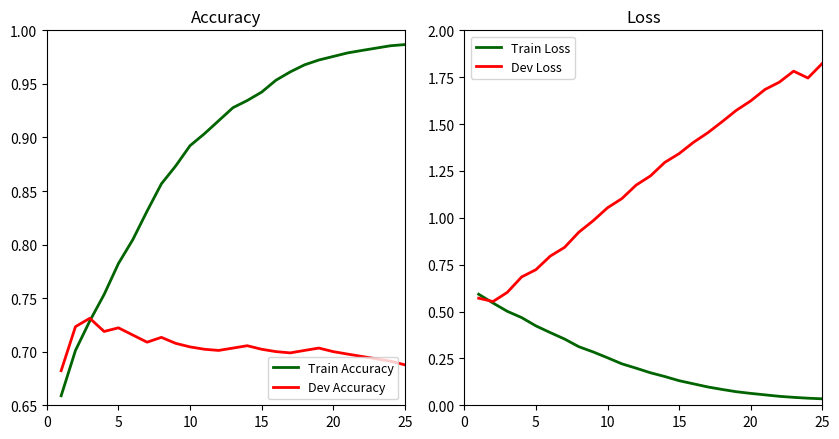

Rank the series by their average value, from lowest to highest.

Train Loss, Dev Accuracy, Train Accuracy, Dev Loss